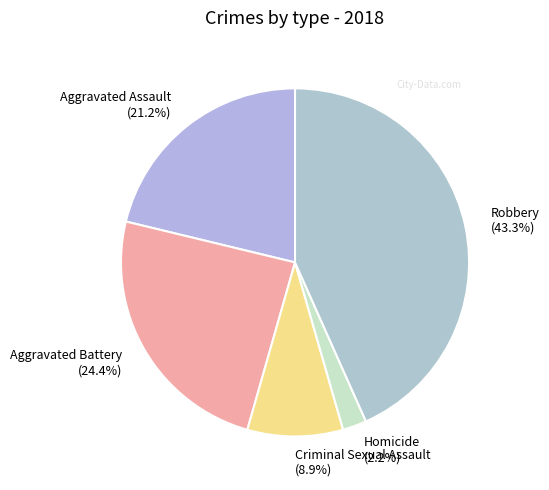

Combined, do Criminal Sexual Assault and Robbery account for over 50%?

Yes